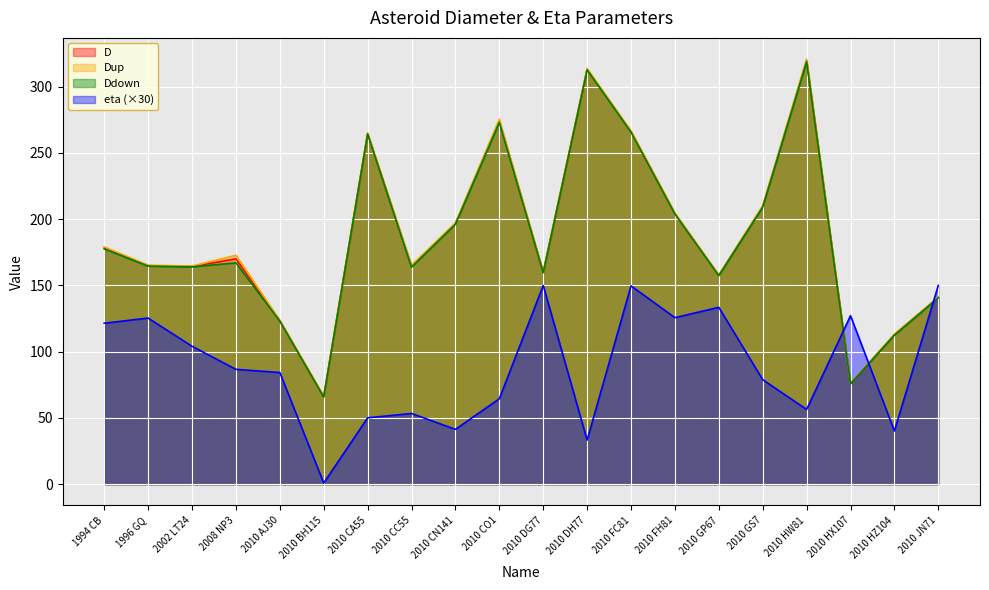

Which series ends up on top after the final intersection of D and eta?

eta